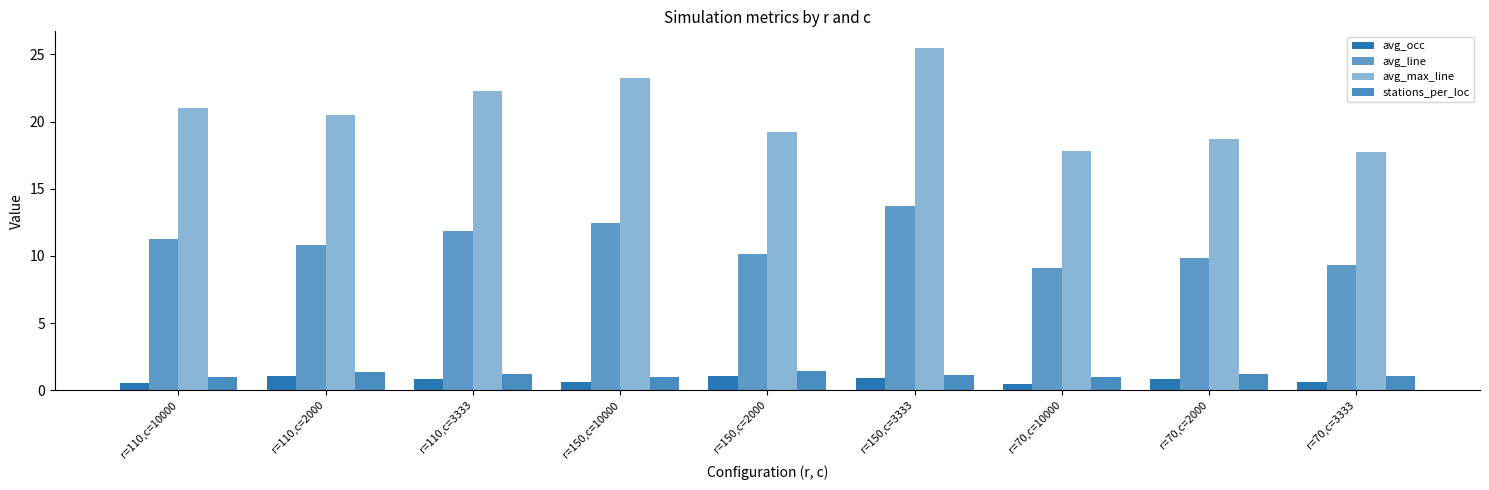

What is the difference between the maximum and minimum values in the stations_per_loc series?

0.4